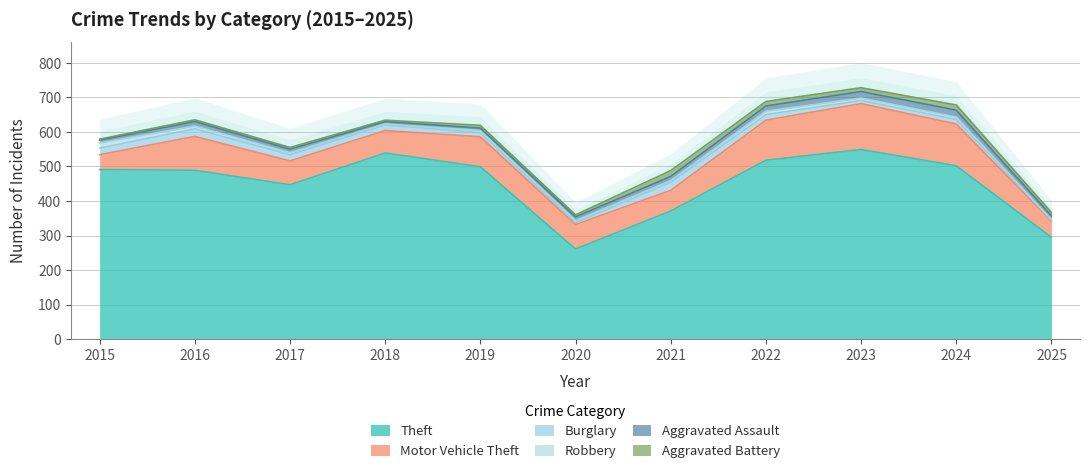

What is the value of the Aggravated Assault point at the 9th from the left?

19